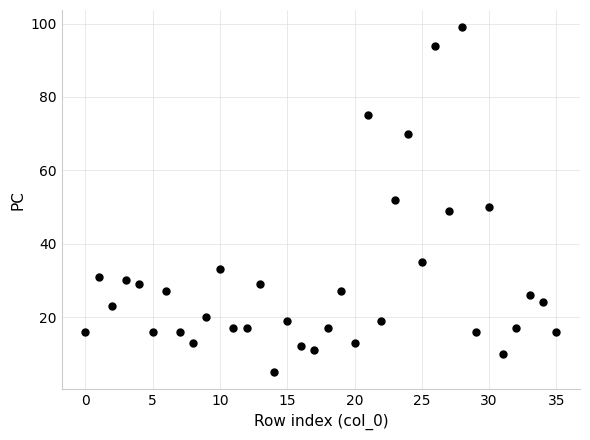

What is the range of Y values (max minus min)?

94